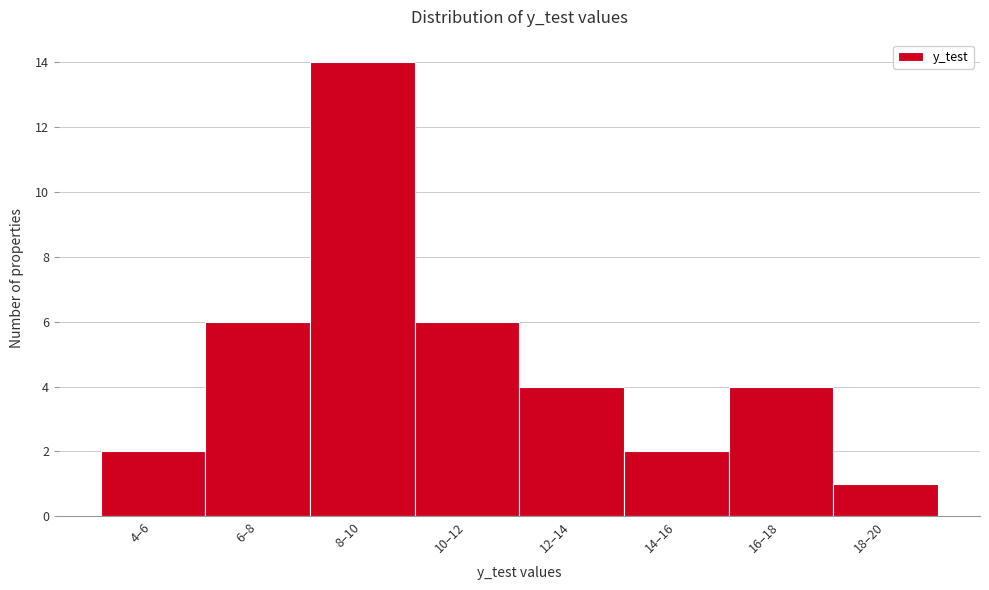

Reading left to right, transcribe all the data shown in this chart.

2	6	14	6	4	2	4	1